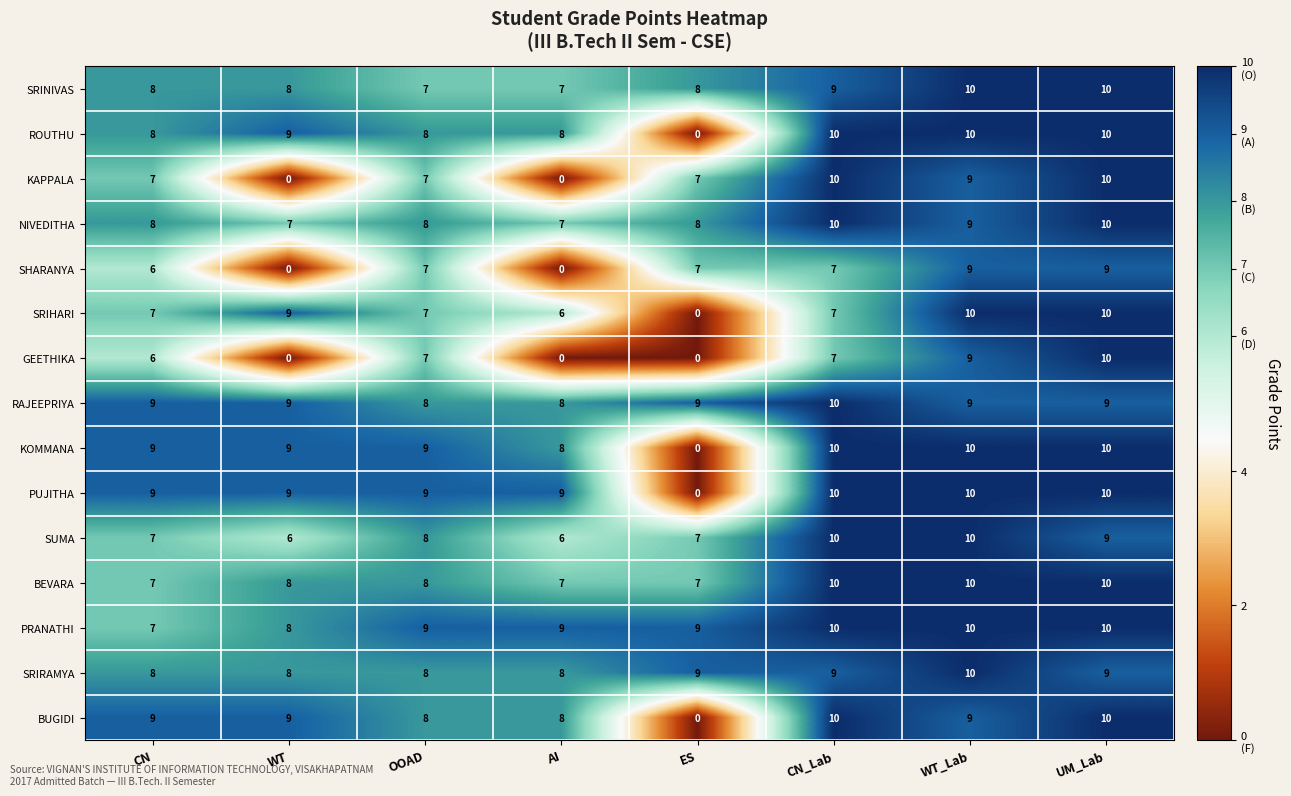

How many PRANATHI values are between 9 and 10?

6